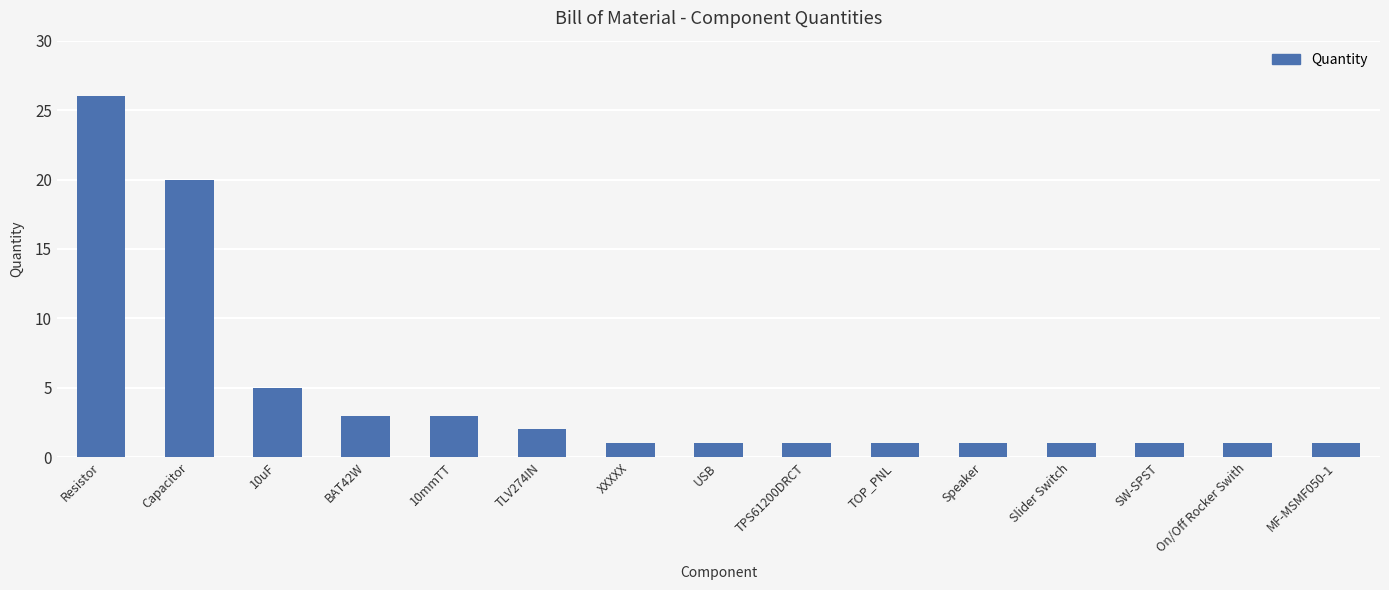

What is the label of the 1st bar from the left?

Resistor